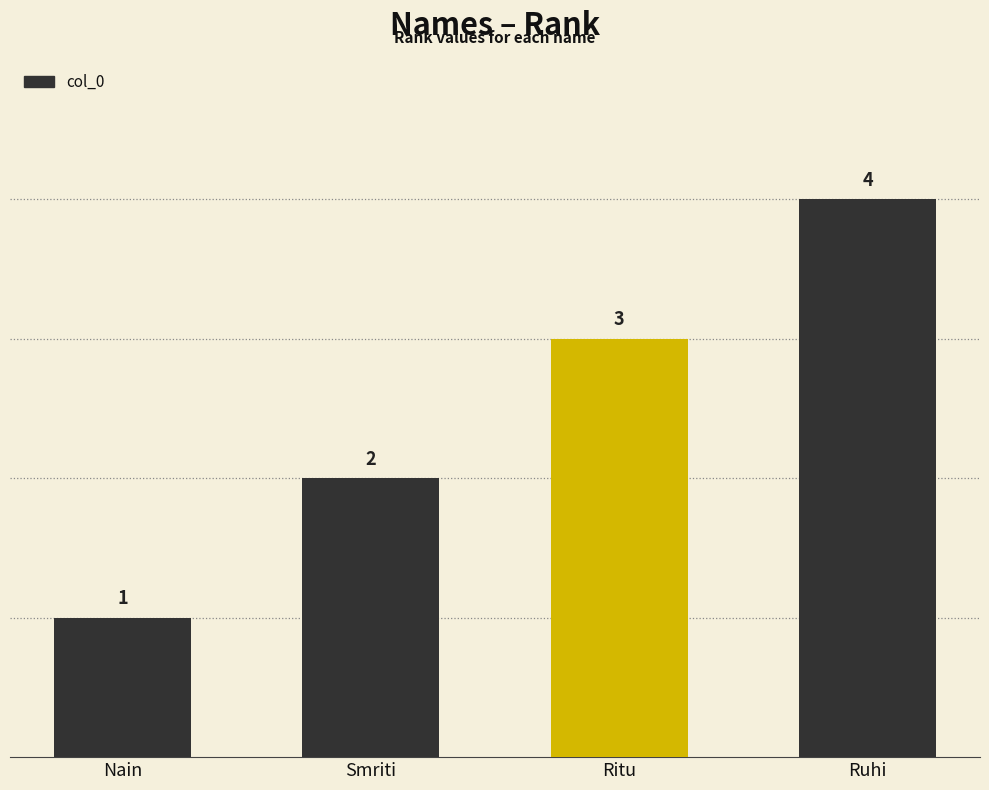

What is the greatest value displayed?

4